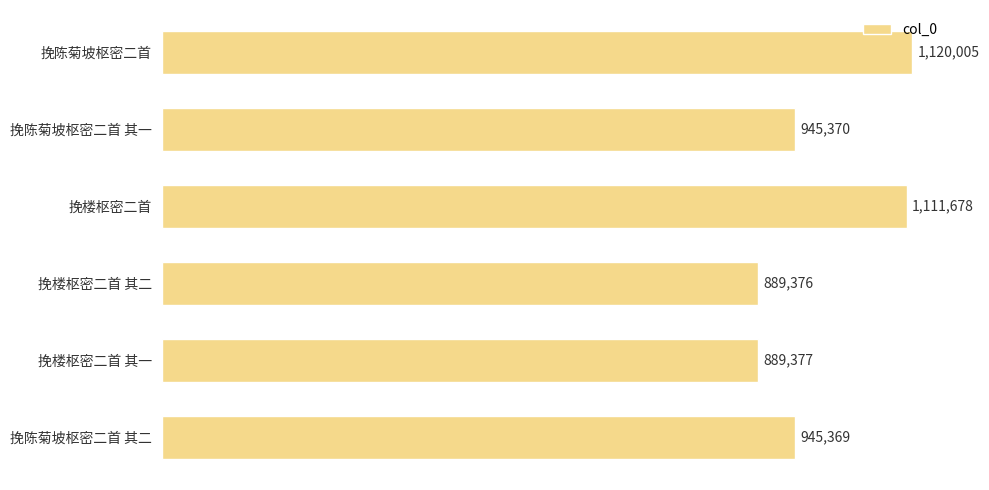

True or false: the data shows 294418 at 挽陈菊坡枢密二首 其二.

False